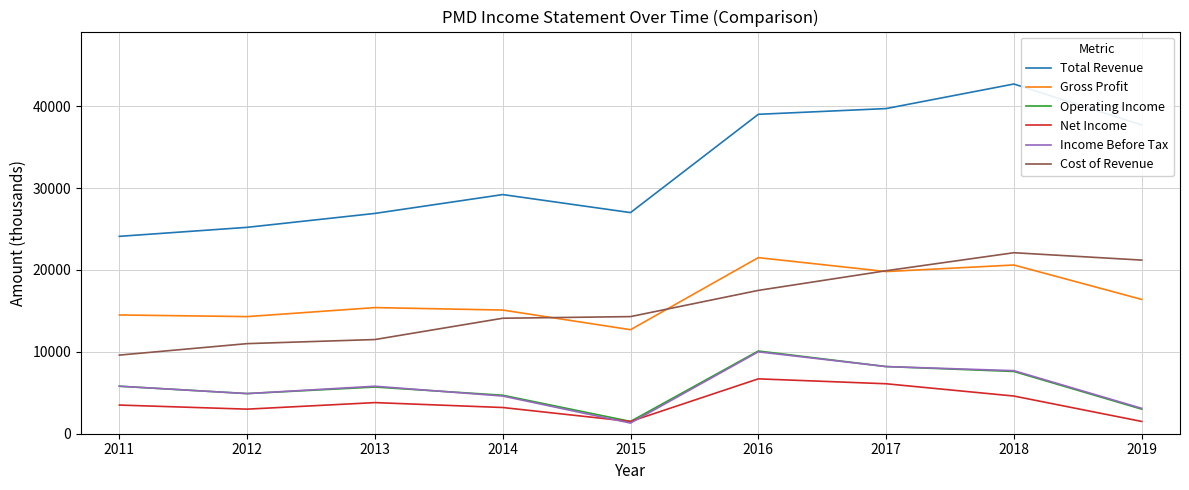

What is the highest value of the Operating Income series?

10100